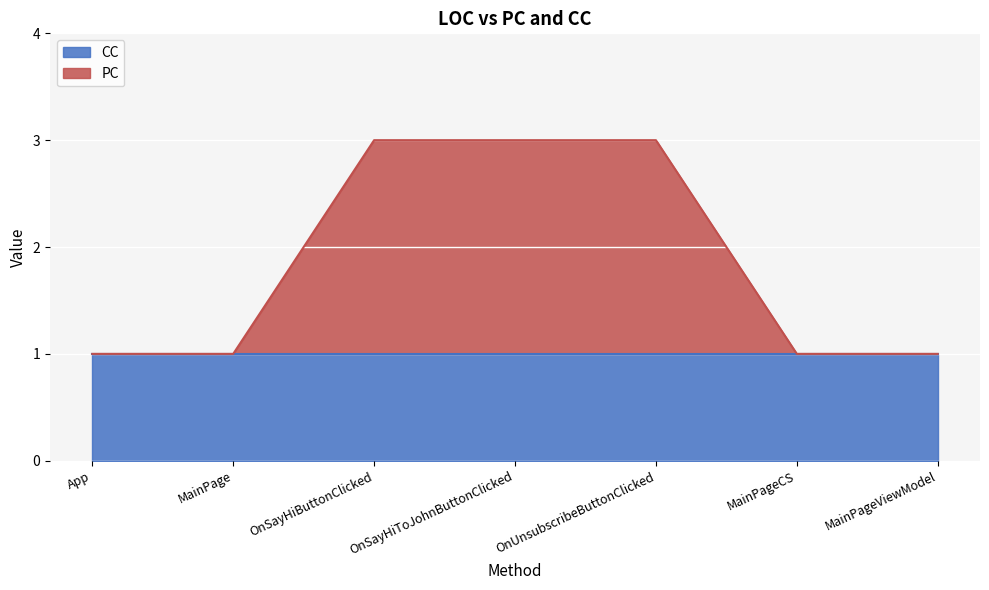

How many lines are shown in the chart?

2